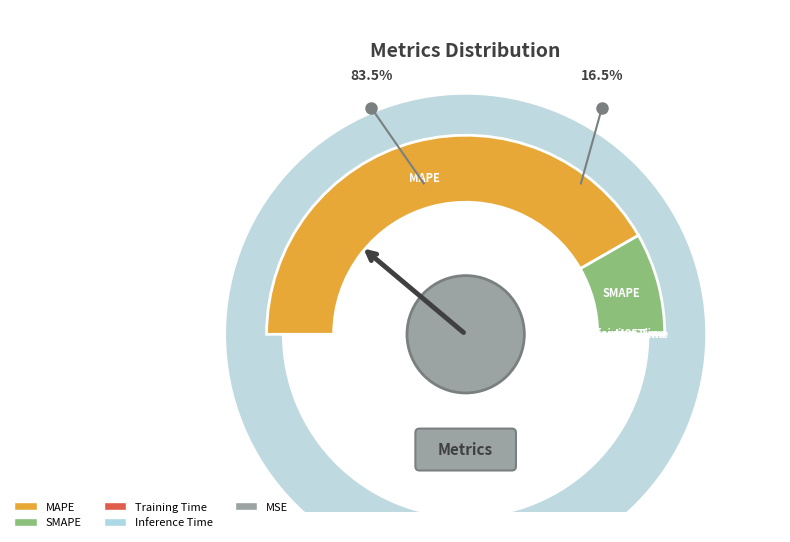

What percentage is NOT represented by Inference Time?

100.0%